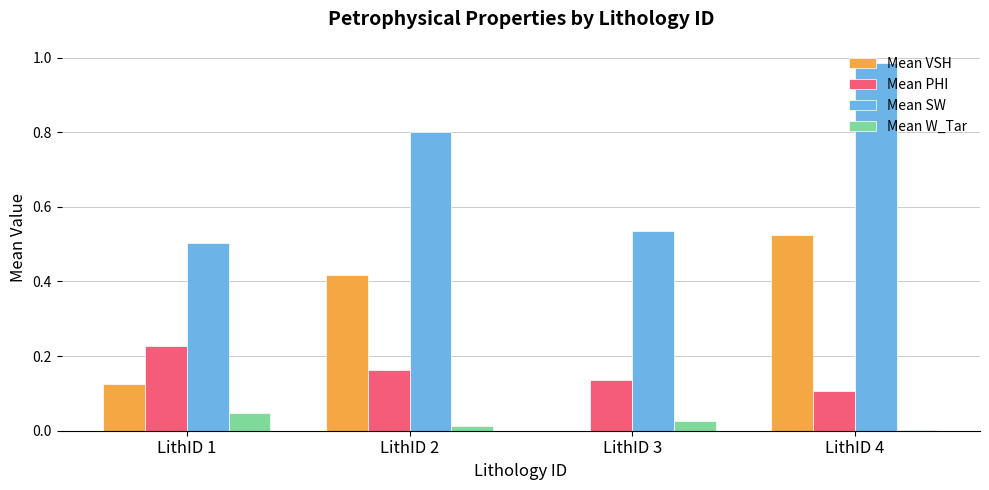

What are all the series names shown in the legend?

Mean VSH, Mean PHI, Mean SW, Mean W_Tar